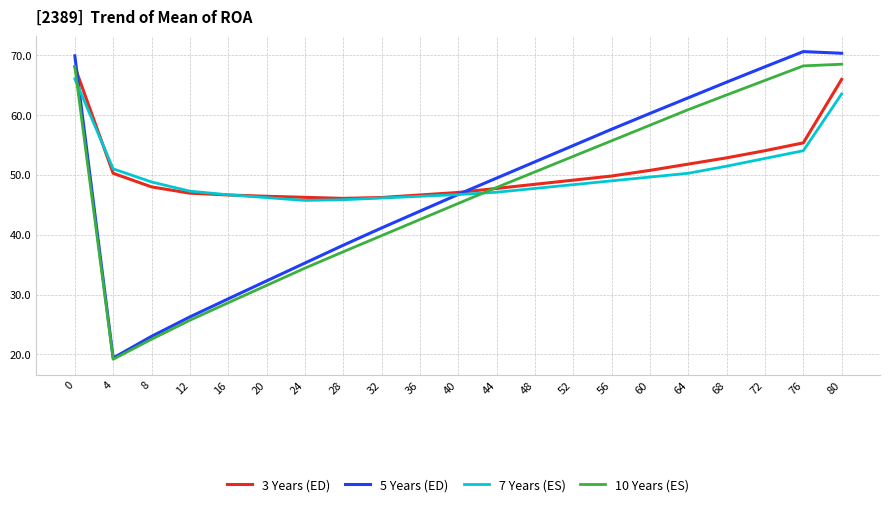

At 72, list the series in order from smallest to largest.

7 Years (ES), 3 Years (ED), 10 Years (ES), 5 Years (ED)